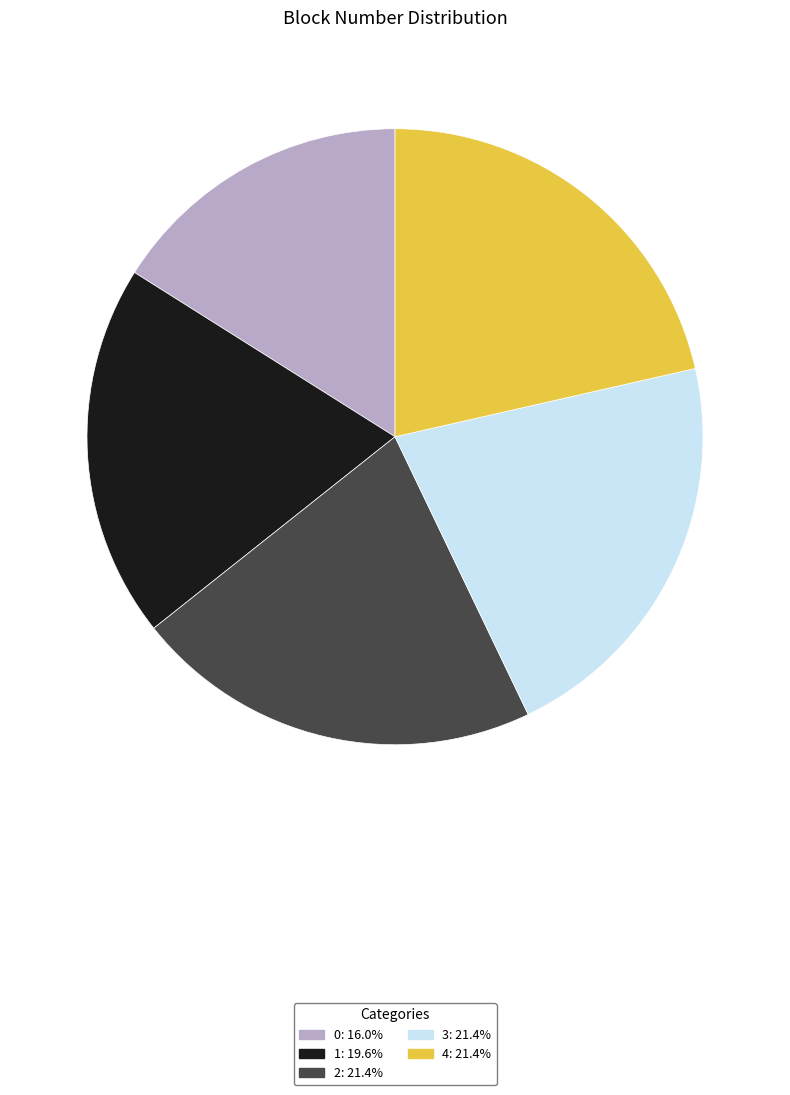

Do 1 and 2 together represent more than half of the pie?

No